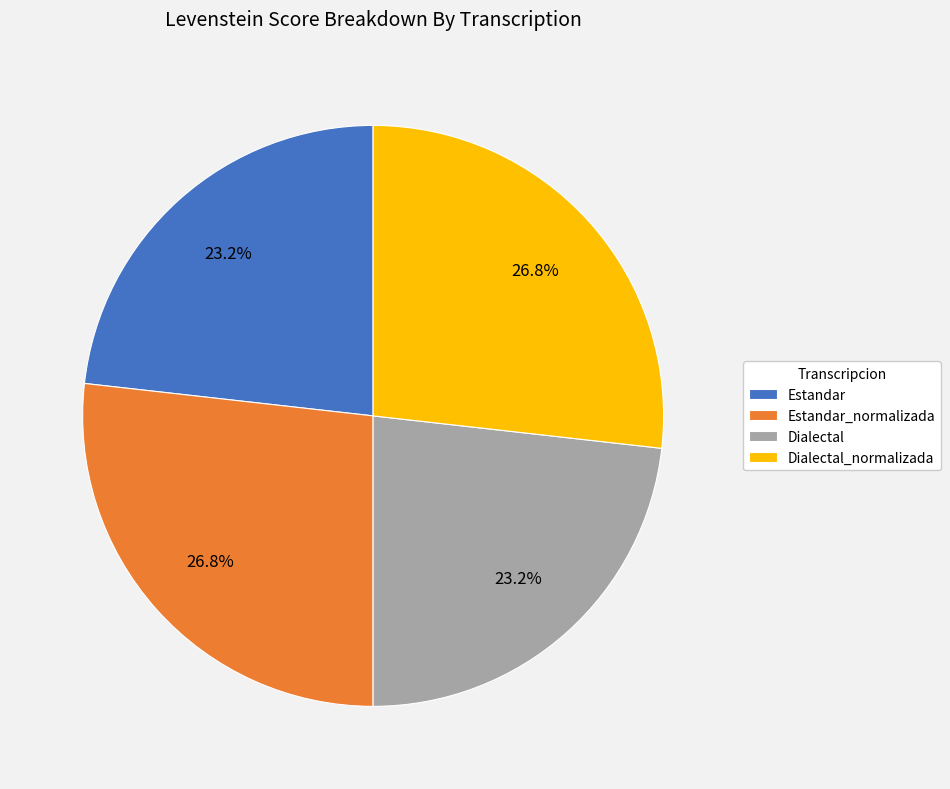

True or false: Dialectal accounts for 31% of the total.

False